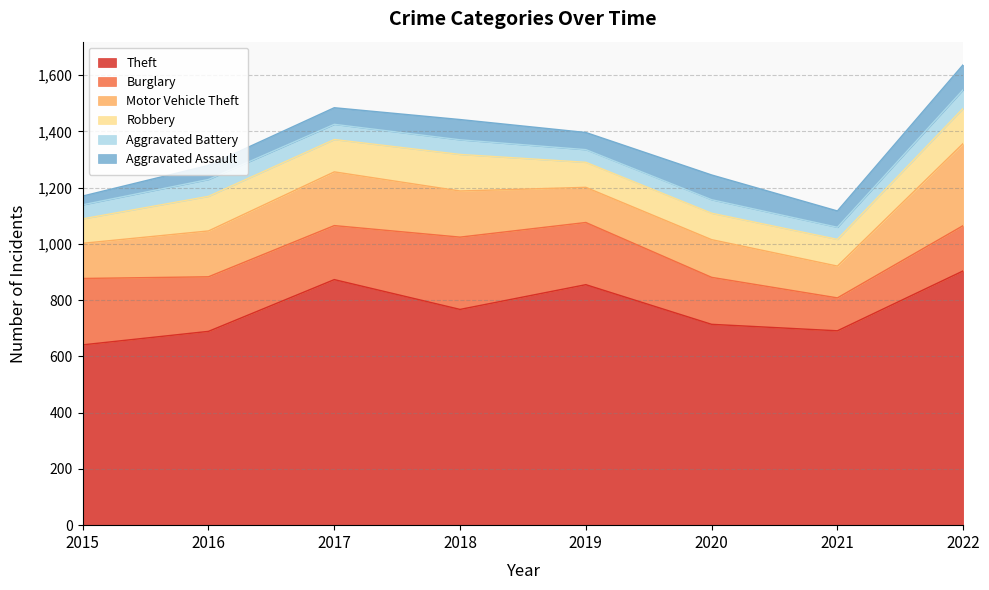

Reading right to left, list all the values displayed in this chart.

Theft: 904	691	714	855	767	873	689	641
Burglary: 161	117	167	221	257	192	194	236
Motor Vehicle Theft: 292	113	134	125	164	191	163	125
Robbery: 125	95	94	89	130	115	123	87
Aggravated Battery: 66	43	48	45	52	54	60	50
Aggravated Assault: 89	58	88	61	72	59	50	31